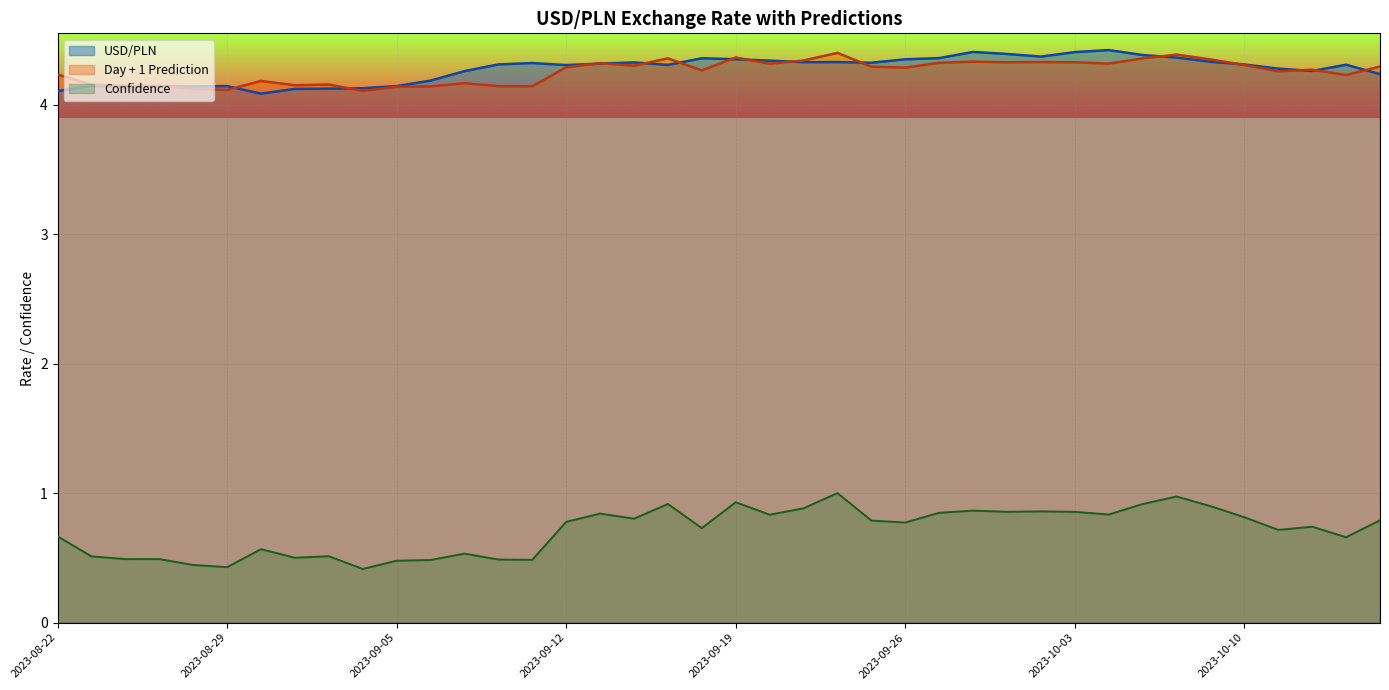

What position from the right is 2023-09-12?

25